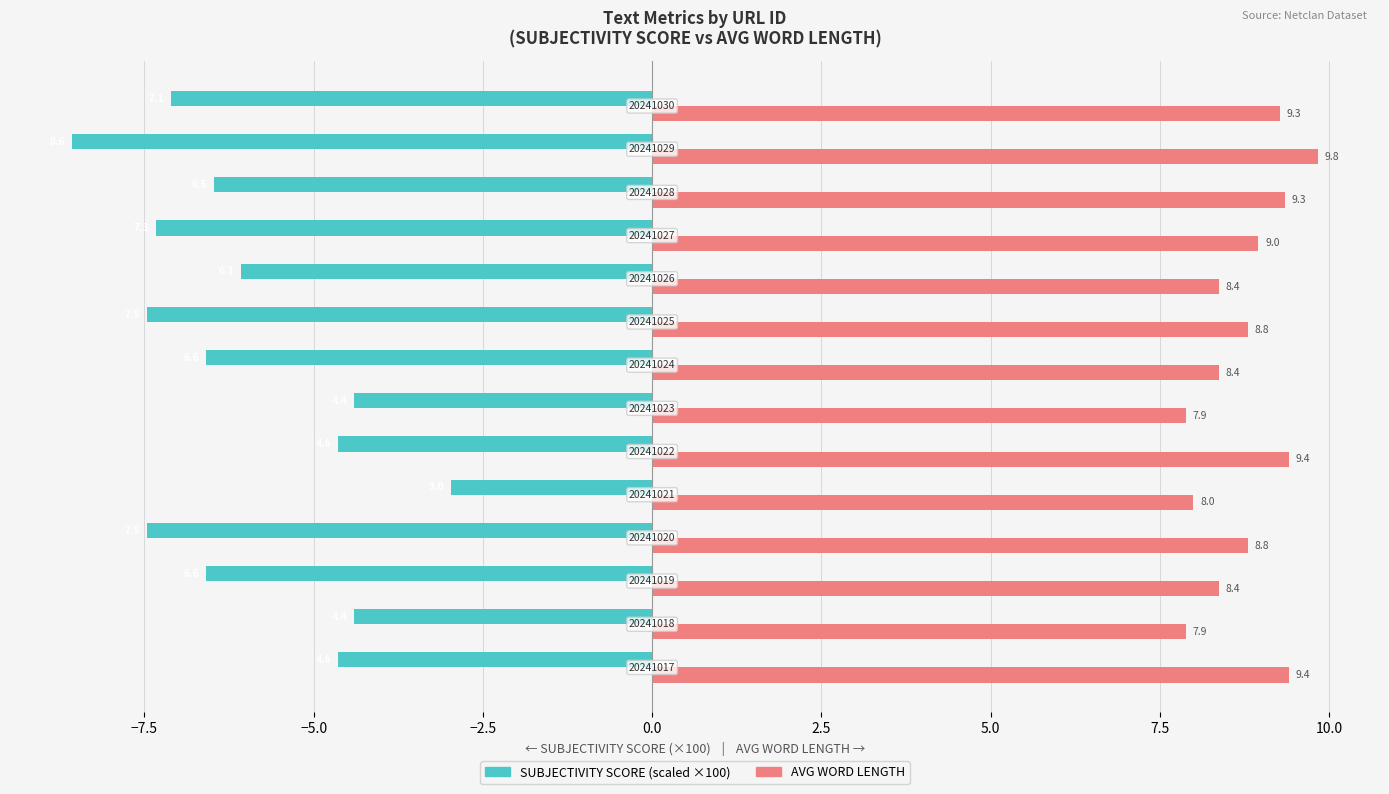

How many bars are there in each group?

2